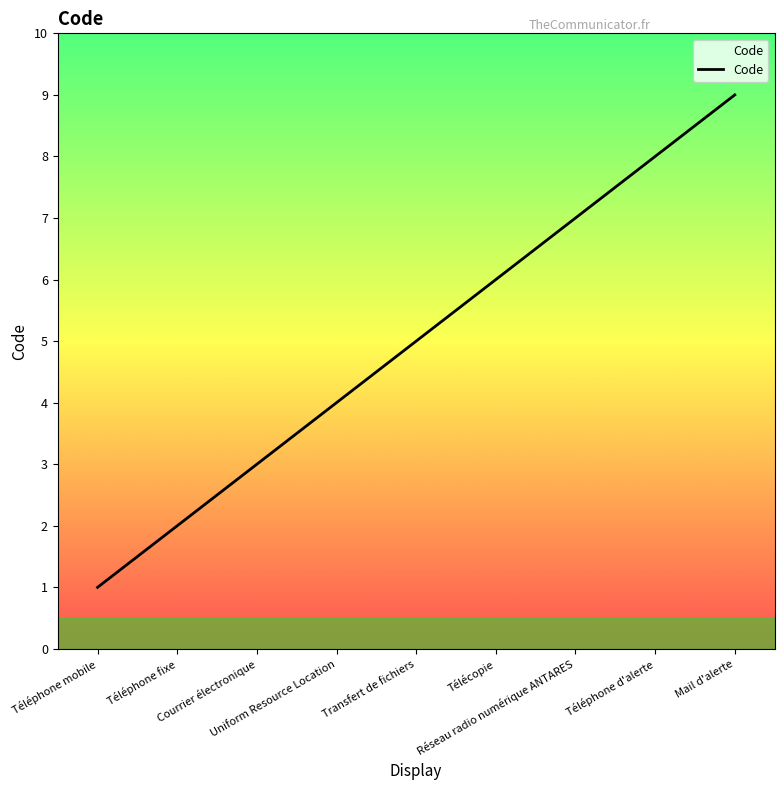

How many lines are shown in the chart?

1